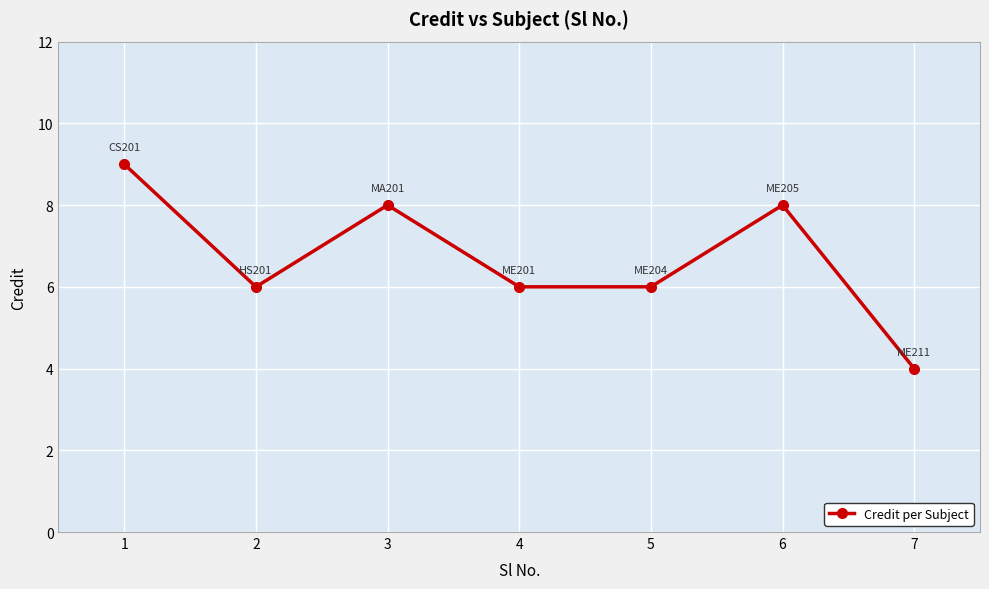

Reading left to right, list all the values displayed in this chart.

1=9	2=6	3=8	4=6	5=6	6=8	7=4